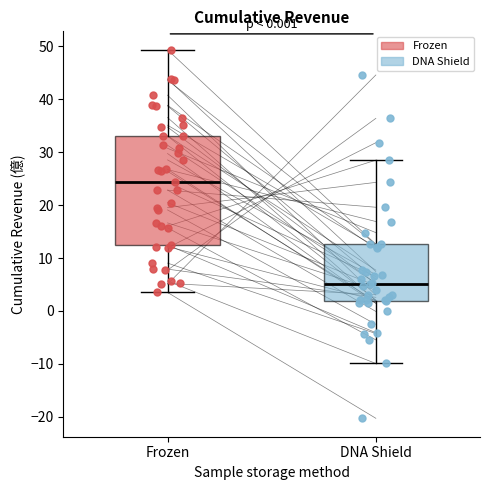

Which box has the lowest median line?

DNA Shield